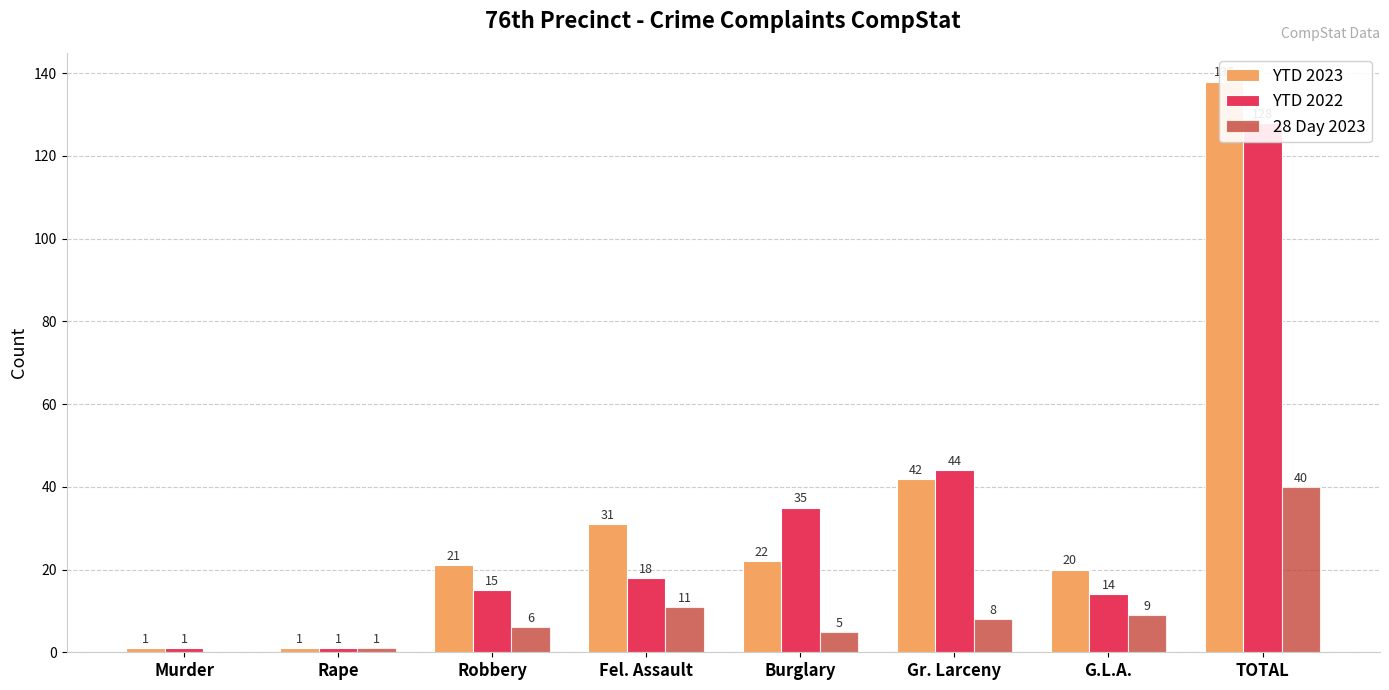

What is the minimum value for YTD 2023?

1